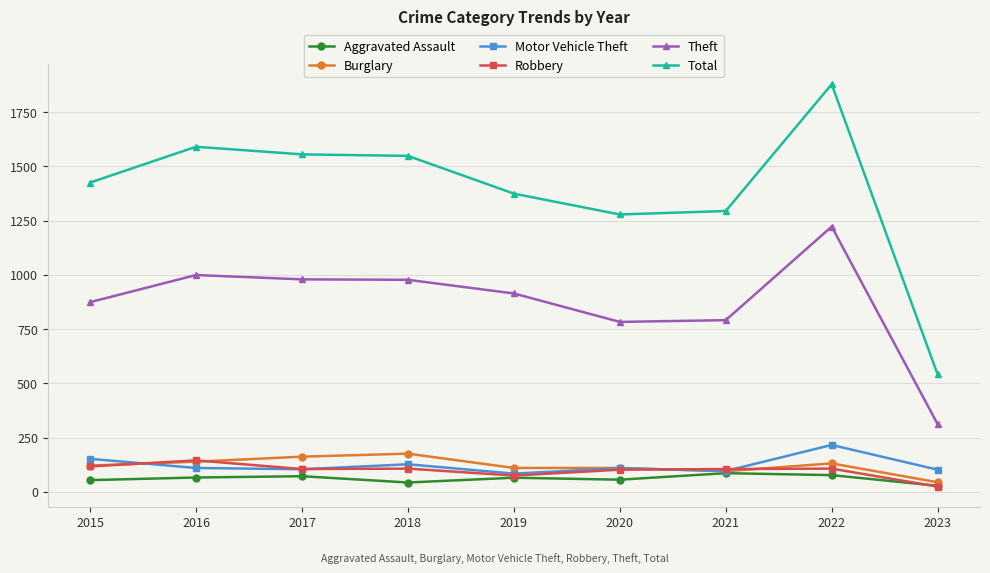

How many data points does each series have?

9